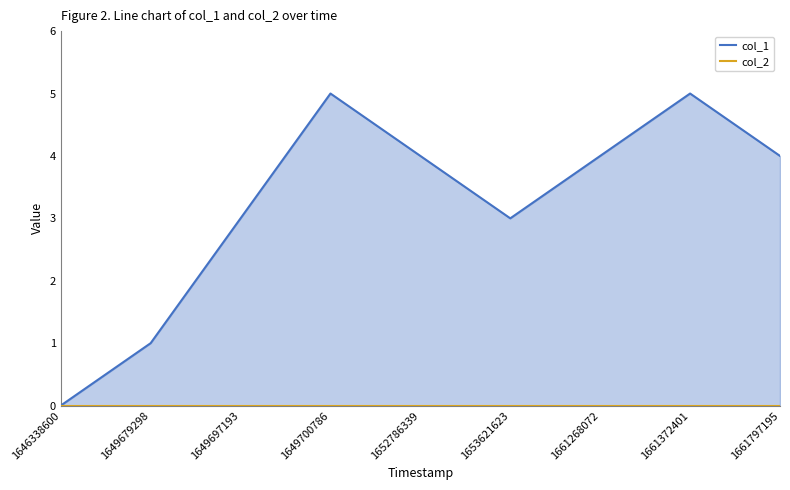

What is the sum of all col_1 values?

29